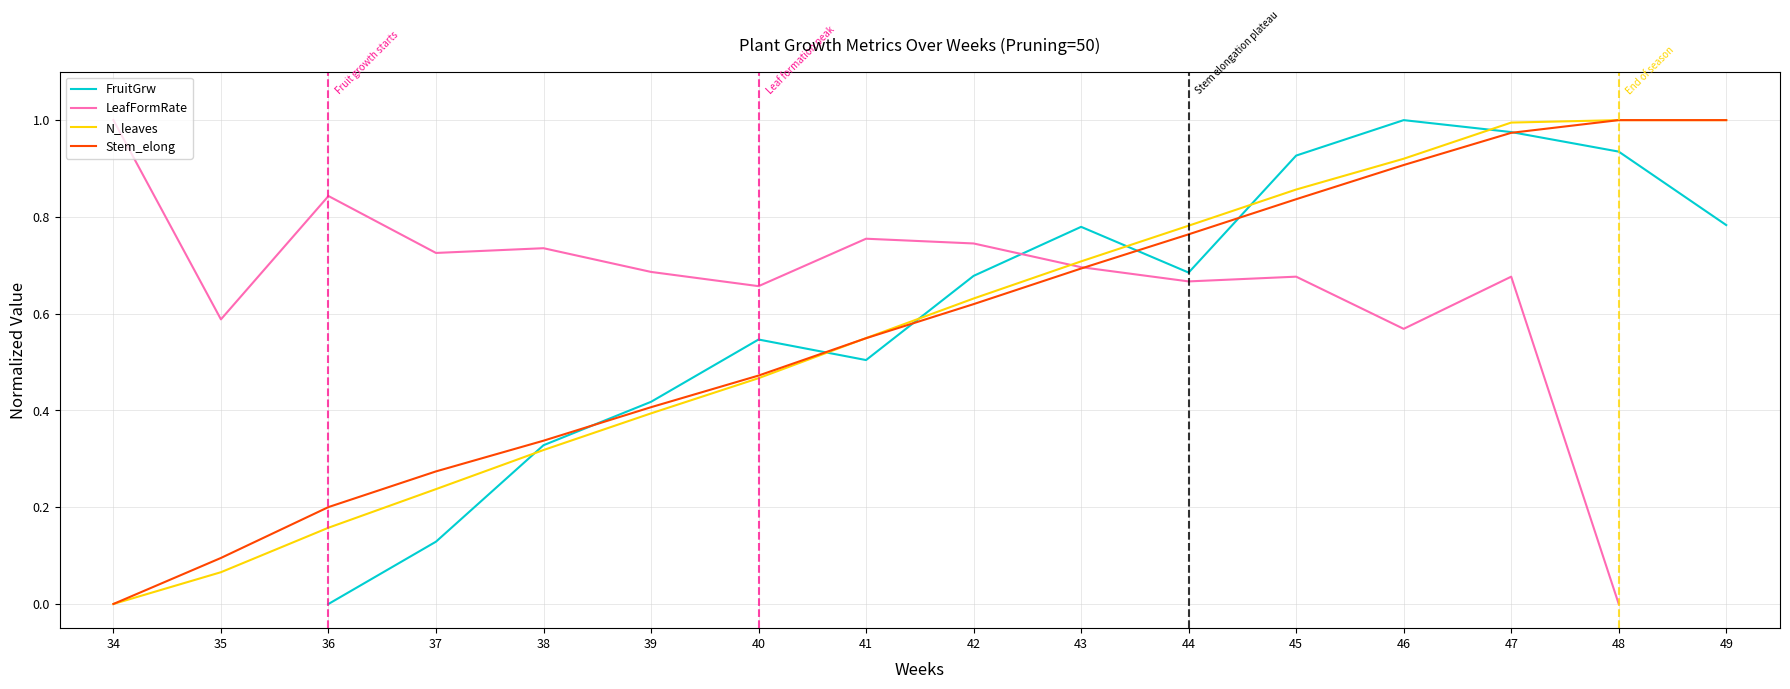

True or false: N_leaves has a value of 0.2 at 37.

True